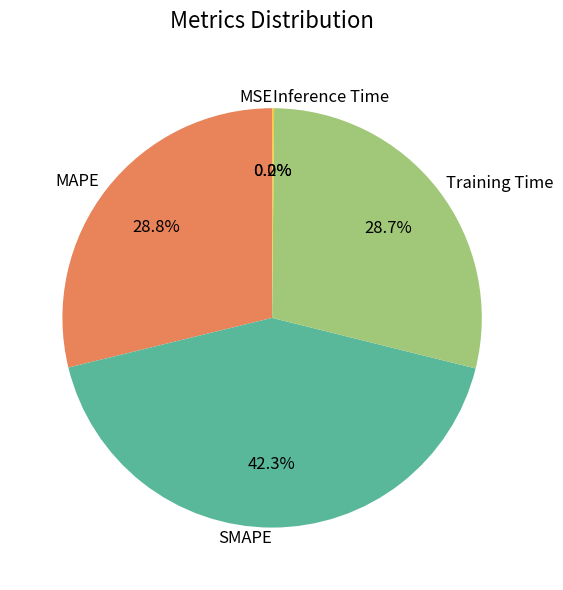

To the nearest percent, what is the difference between the largest and smallest slice percentages?

42%